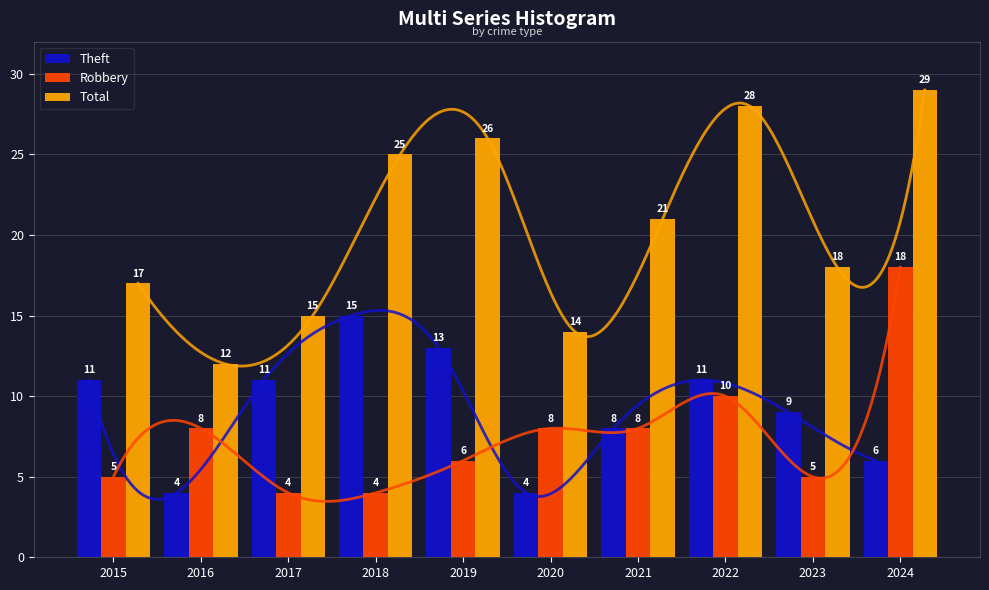

Does the chart contain any negative values?

No